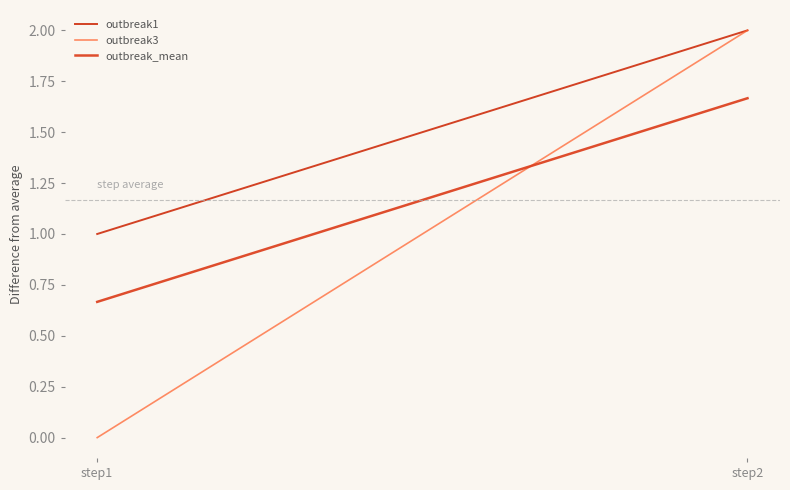

Reading left to right, extract all data points from this chart.

outbreak1: step1=1.0	step2=2.0
outbreak3: step1=0.0	step2=2.0
outbreak_mean: step1=0.7	step2=1.7